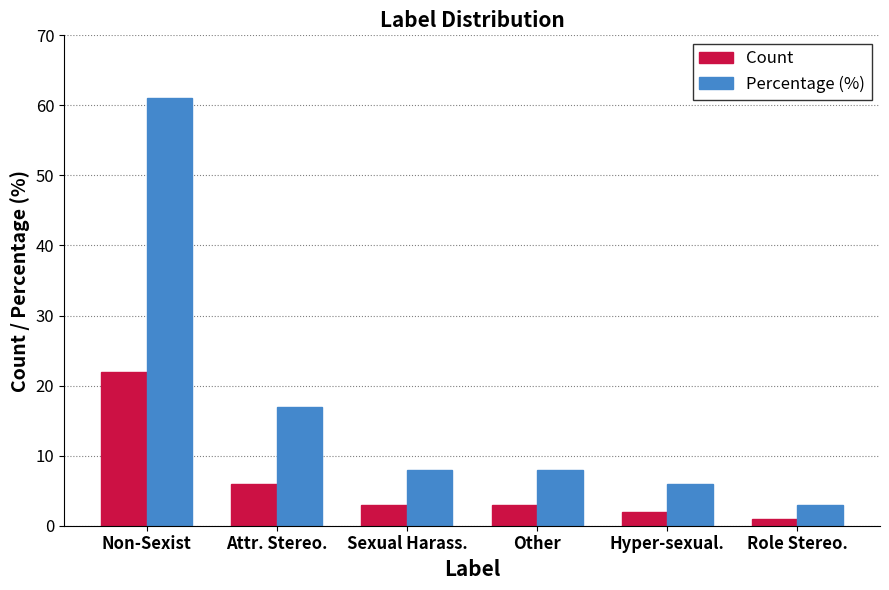

How many data points does each series have?

6